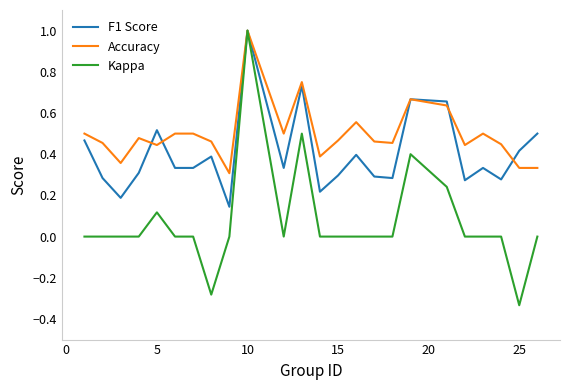

Rank the series by their average value, from highest to lowest.

Accuracy, F1 Score, Kappa